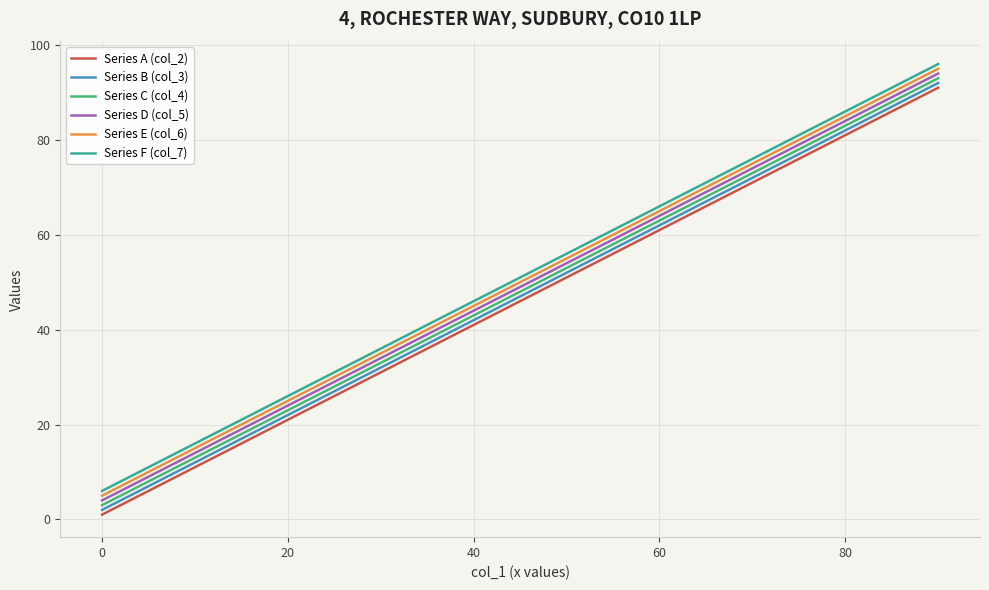

What are all the series names shown in the legend?

Series A (col_2), Series B (col_3), Series C (col_4), Series D (col_5), Series E (col_6), Series F (col_7)